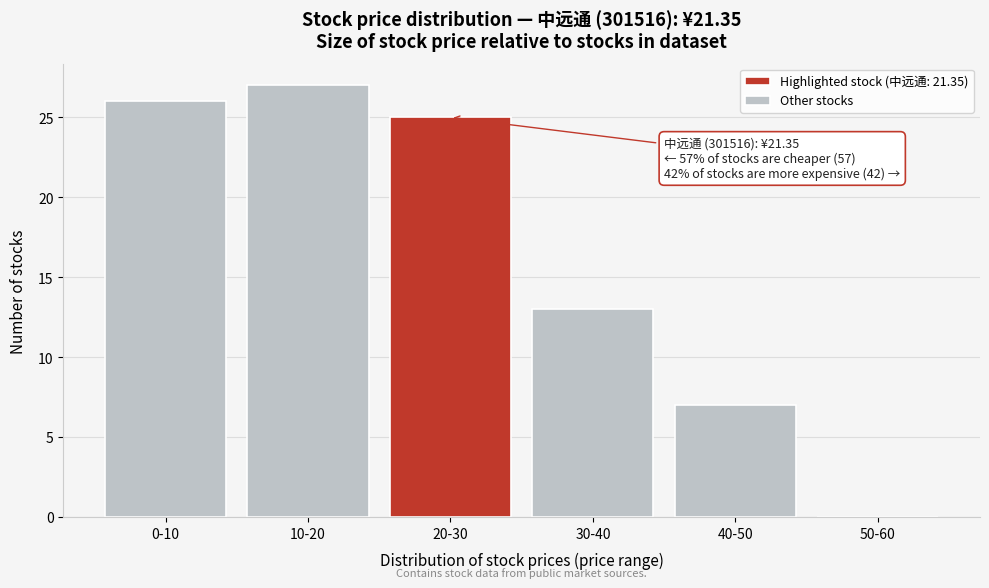

Reading right to left, extract all data points from this chart.

50-60=0	40-50=7	30-40=13	20-30=25	10-20=27	0-10=26